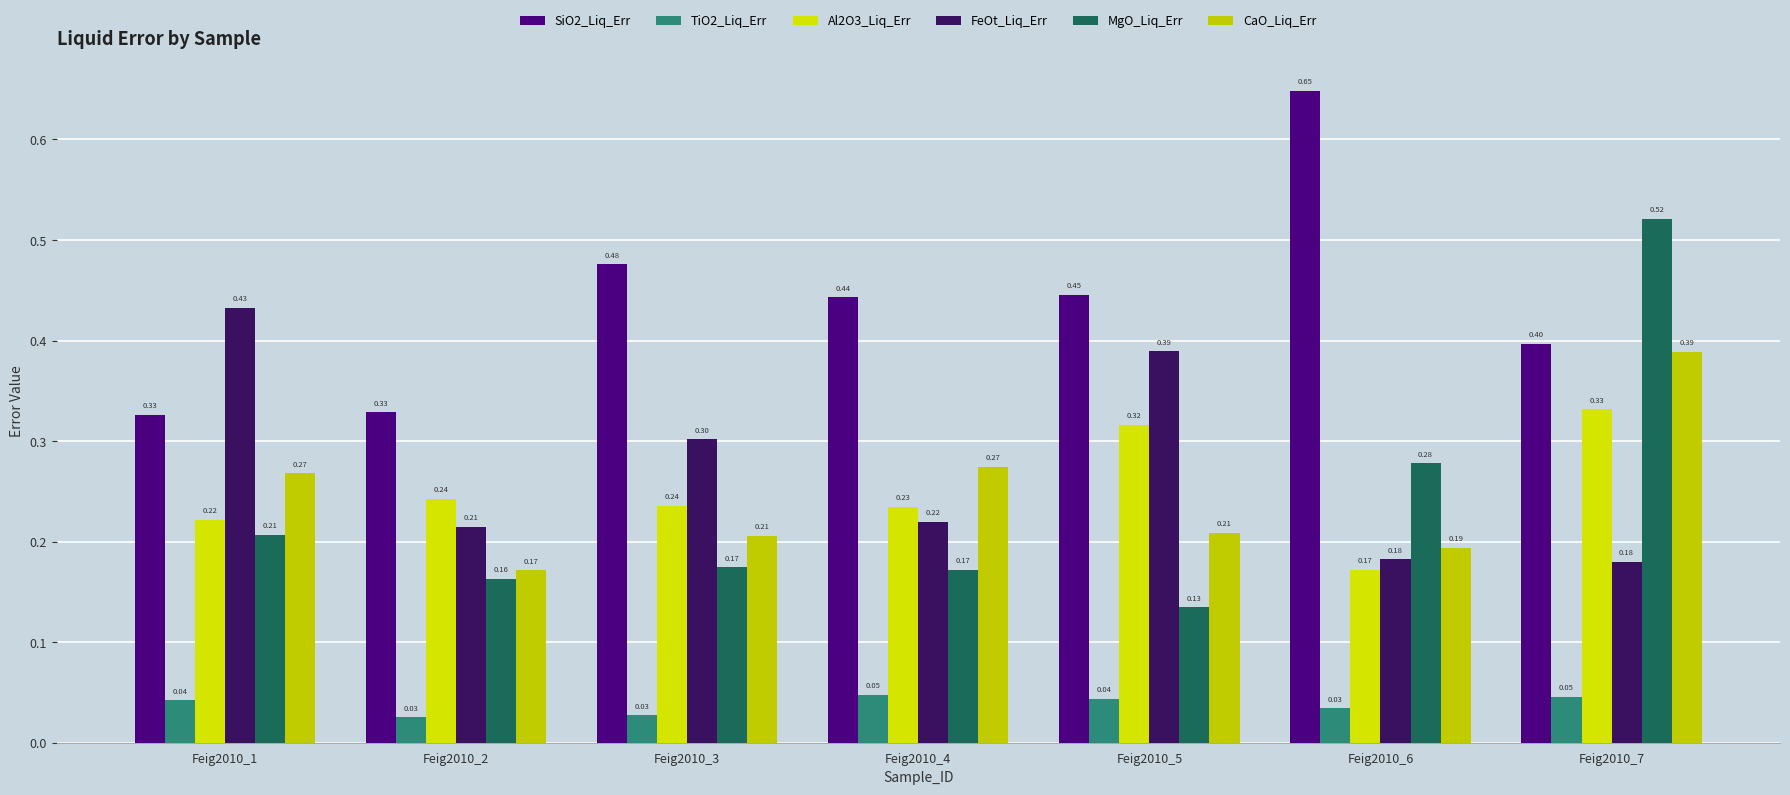

Which has a higher value, Feig2010_1 or Feig2010_7?

Feig2010_7